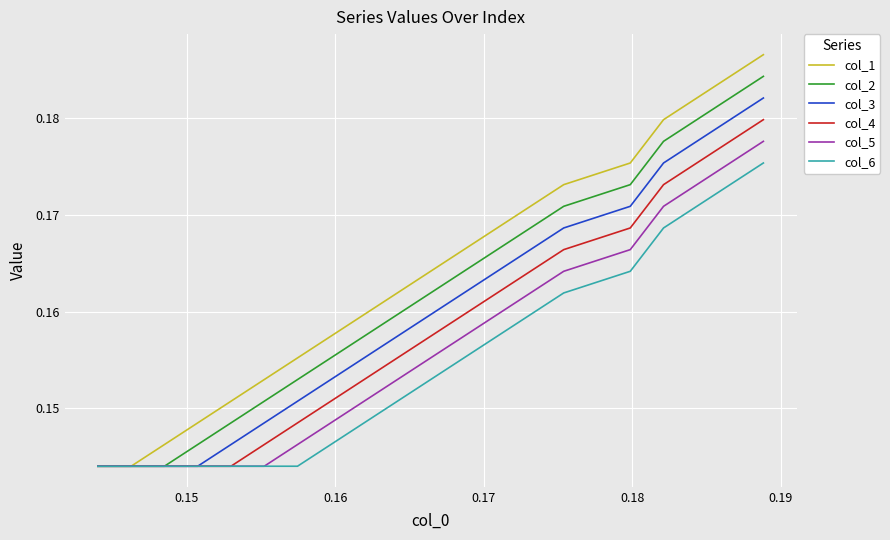

List the series in order of their overall mean, lowest first.

col_6, col_5, col_4, col_3, col_2, col_1